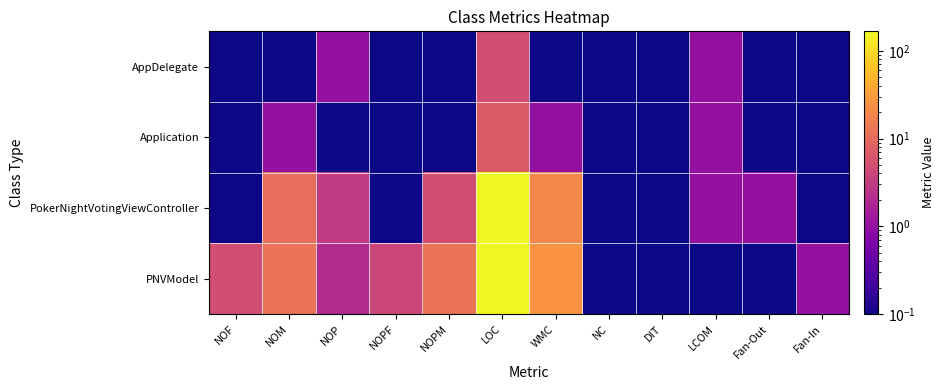

Reading right to left, extract all data points from this chart.

AppDelegate: Fan-In=0.0	Fan-Out=0.0	LCOM=1.0	DIT=0.0	NC=0.0	WMC=0.0	LOC=5.0	NOPM=0.0	NOPF=0.0	NOP=1.0	NOM=0.0	NOF=0.0
Application: Fan-In=0.0	Fan-Out=0.0	LCOM=1.0	DIT=0.0	NC=0.0	WMC=1.0	LOC=7.0	NOPM=0.0	NOPF=0.0	NOP=0.0	NOM=1.0	NOF=0.0
PokerNightVotingViewController: Fan-In=0.0	Fan-Out=1.0	LCOM=1.0	DIT=0.0	NC=0.0	WMC=19.0	LOC=167.0	NOPM=5.0	NOPF=0.0	NOP=3.0	NOM=11.0	NOF=0.0
PNVModel: Fan-In=1.0	Fan-Out=0.0	LCOM=0.0	DIT=0.0	NC=0.0	WMC=26.0	LOC=160.0	NOPM=13.0	NOPF=4.0	NOP=2.0	NOM=13.0	NOF=5.0